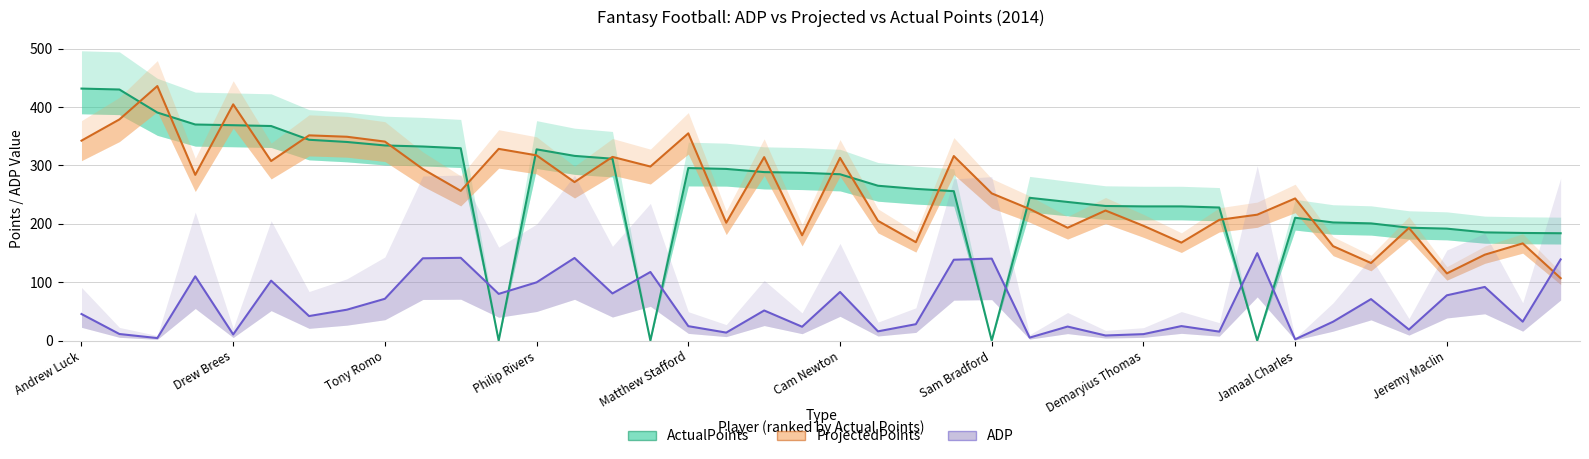

What is the total value across all series at Demaryius Thomas?

437.6